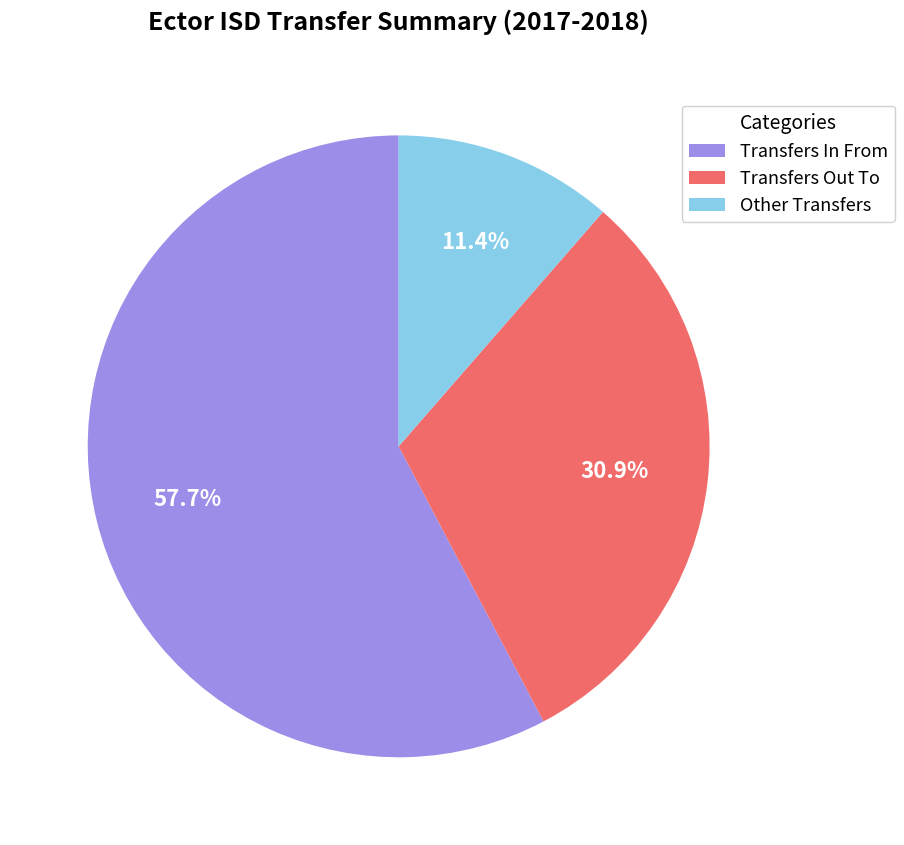

Which has a higher value, Transfers Out To or Other Transfers?

Transfers Out To